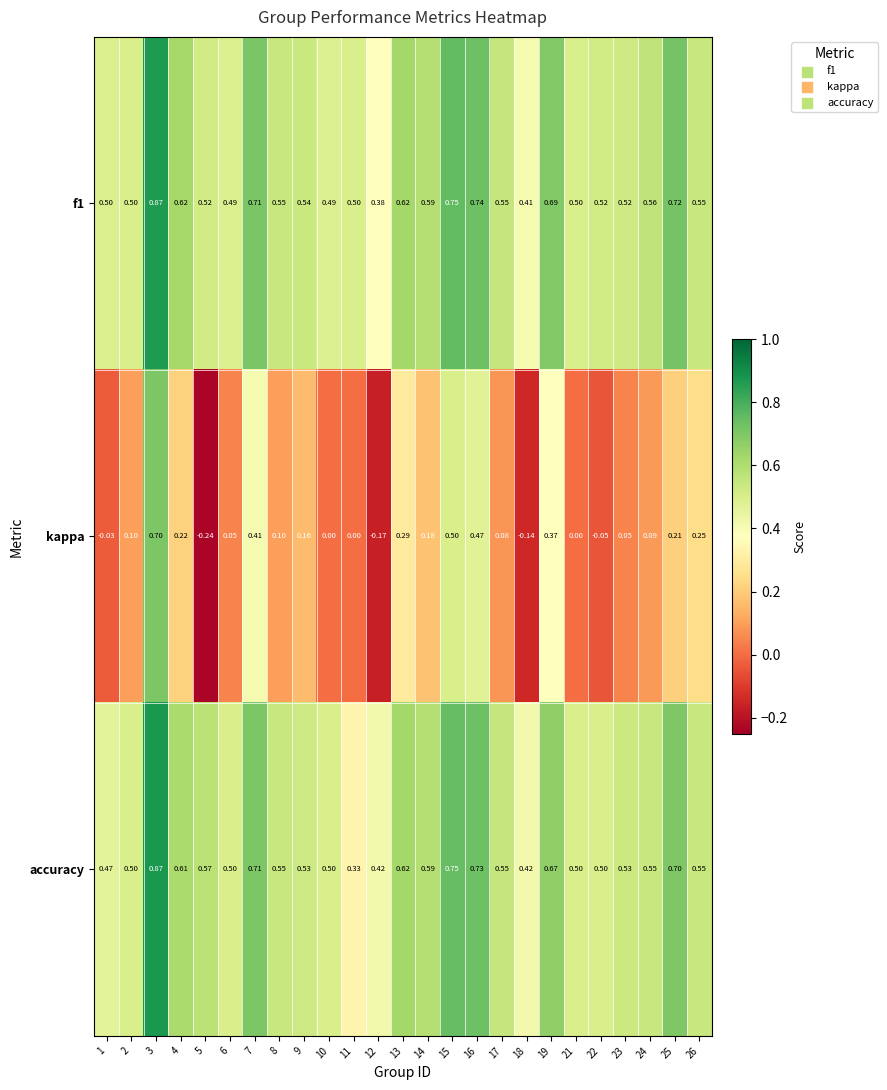

Is the value of kappa at 15 greater than the value of accuracy at 18?

Yes